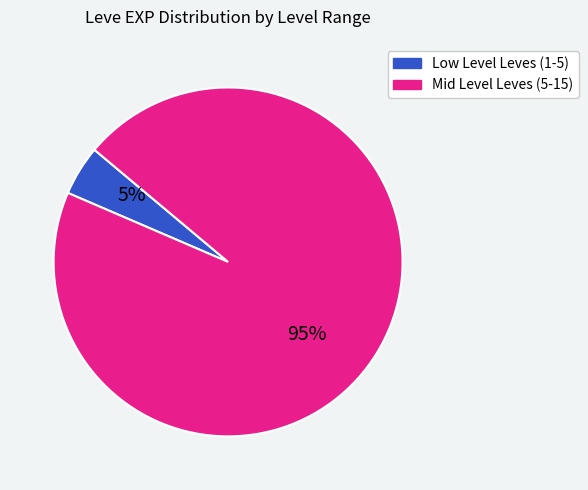

Does any single category account for the majority?

Yes